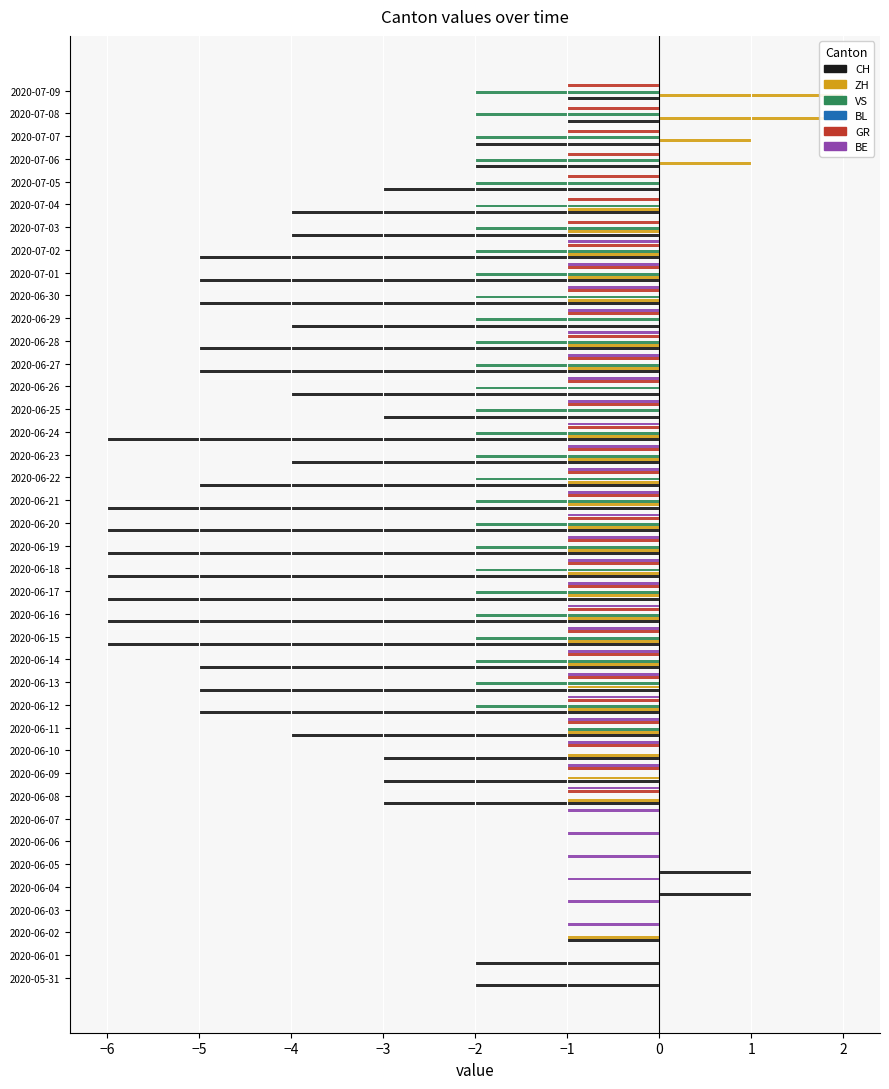

What is the minimum value shown in the chart?

-6.0